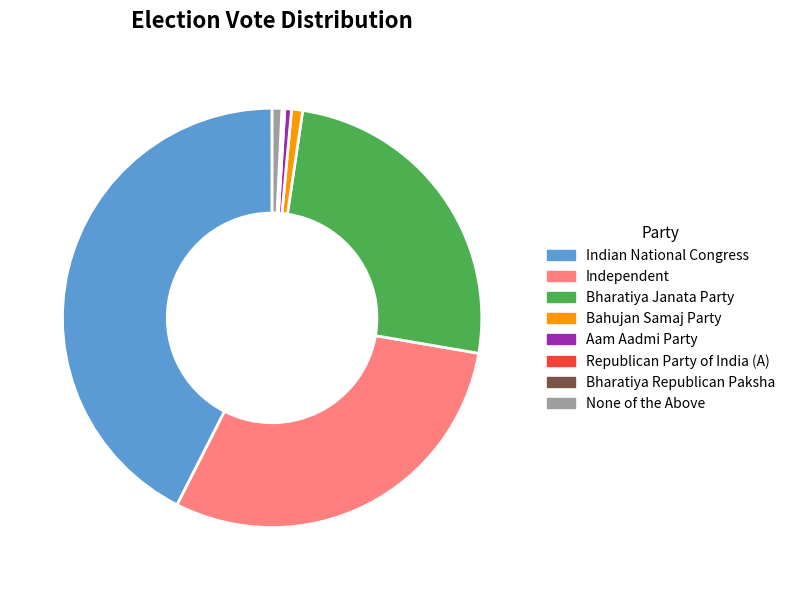

What is the largest slice in the pie chart?

Indian National Congress